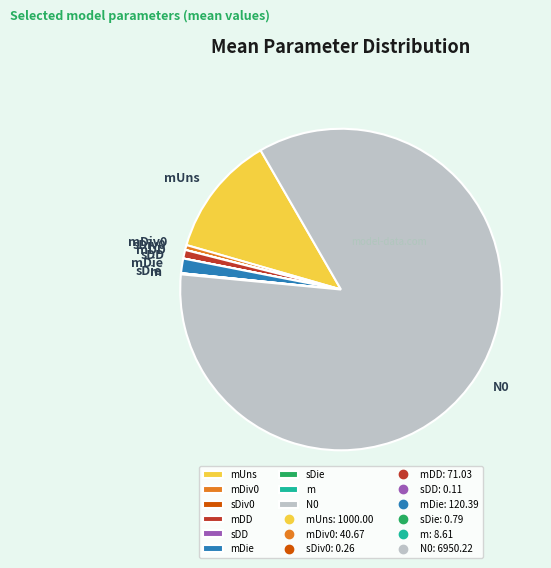

Which category has the biggest portion of the pie?

N0